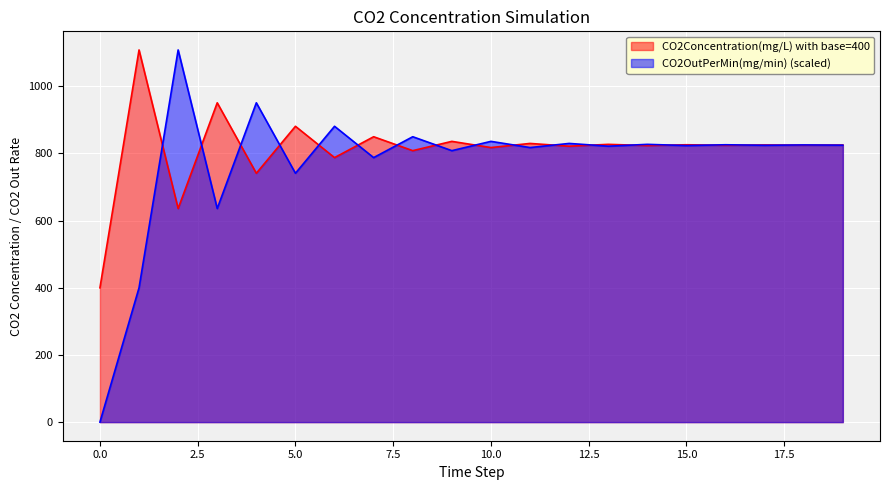

What is the maximum value for CO2Concentration(mg/L) with base=400?

1108.3